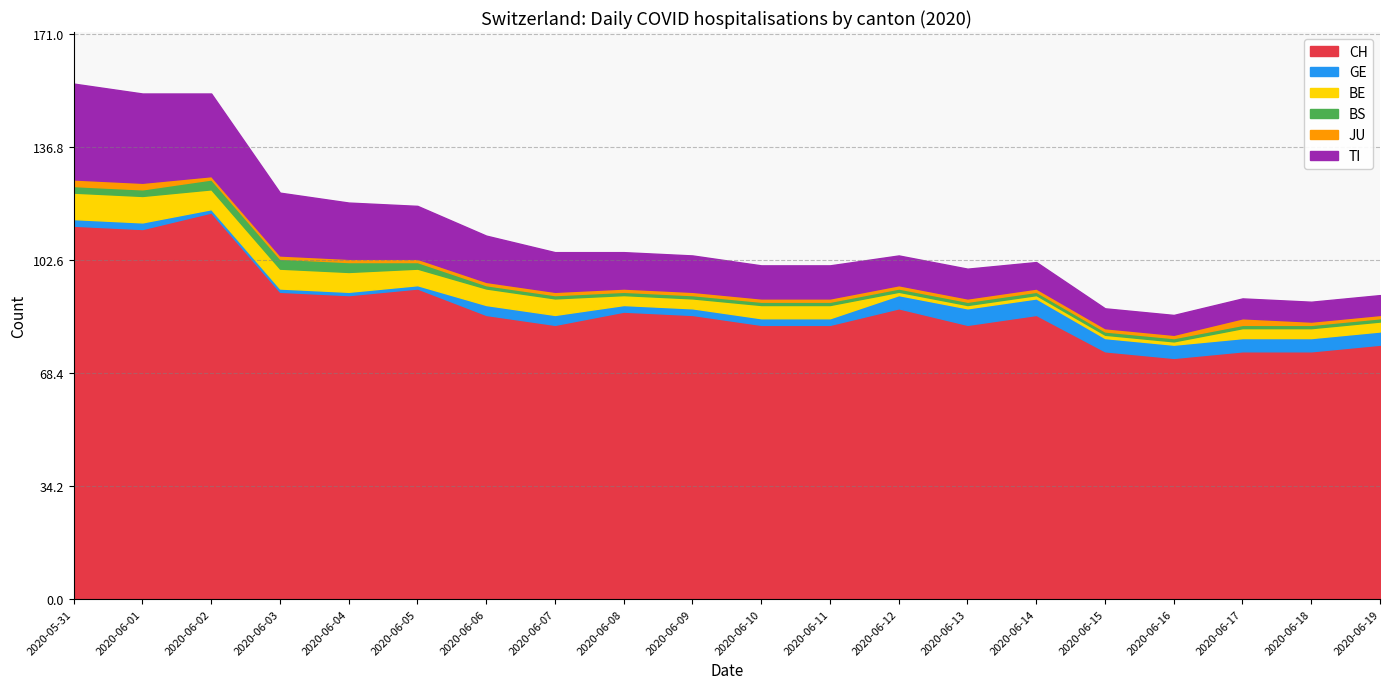

Where is BE nearest to the value 4?

2020-06-10